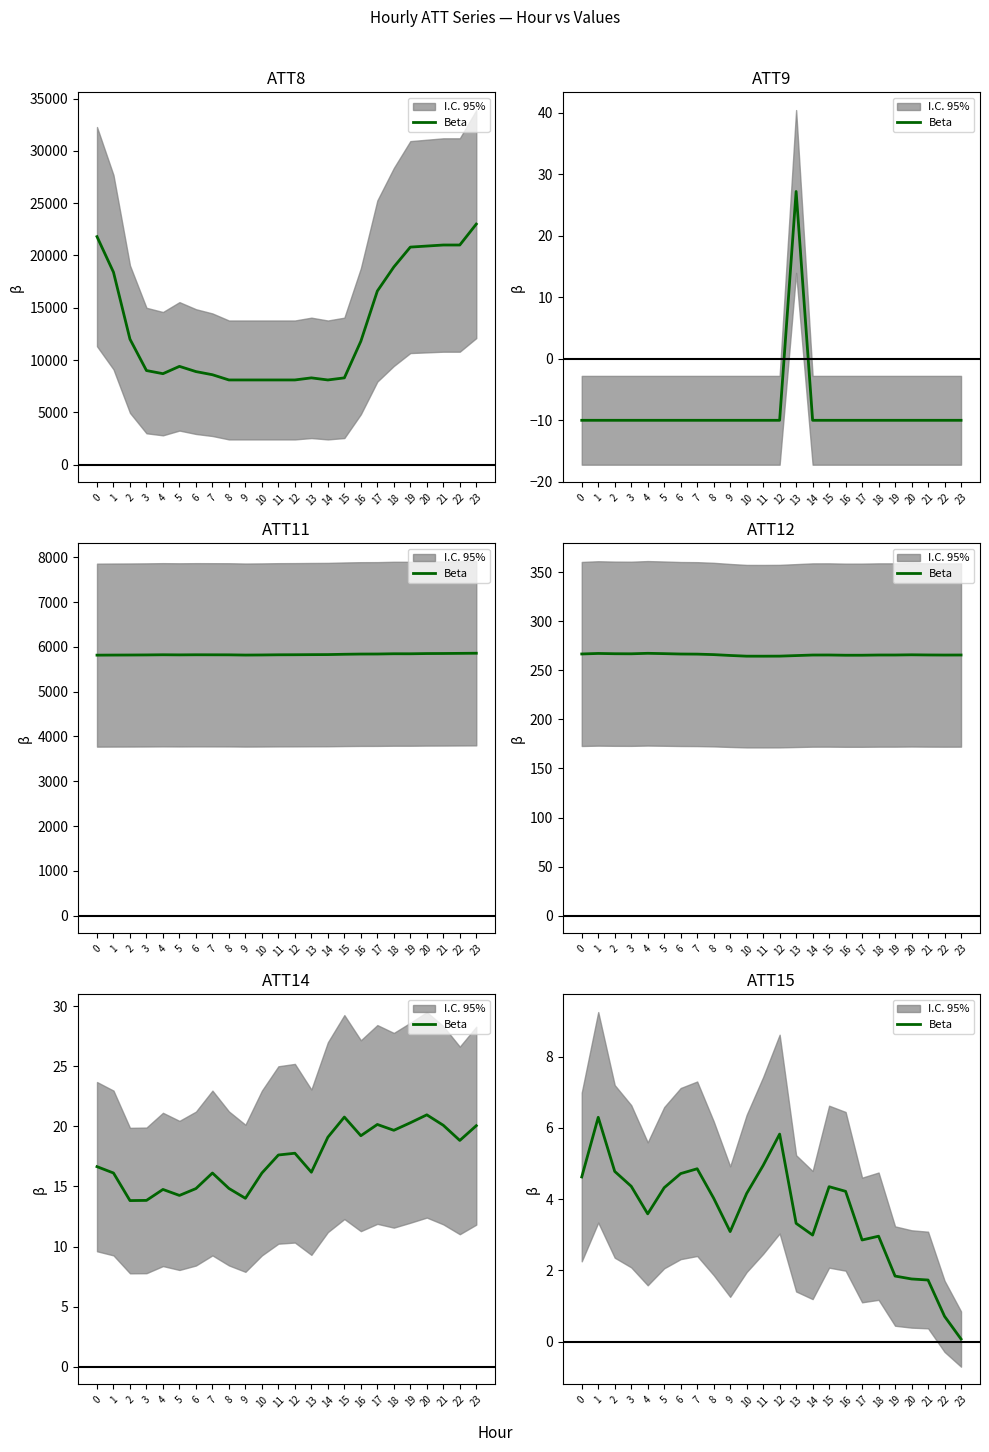

Does the chart display data point markers on the line(s)?

No